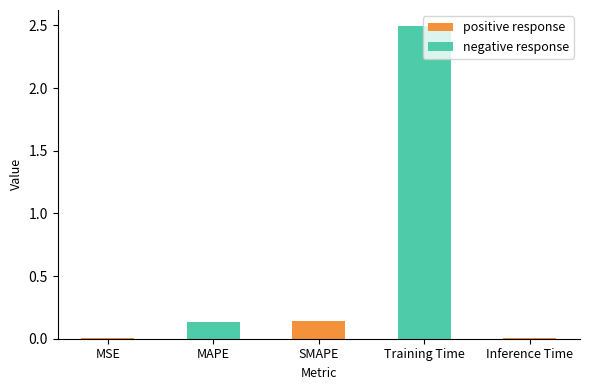

Between Inference Time and SMAPE, which is larger?

SMAPE